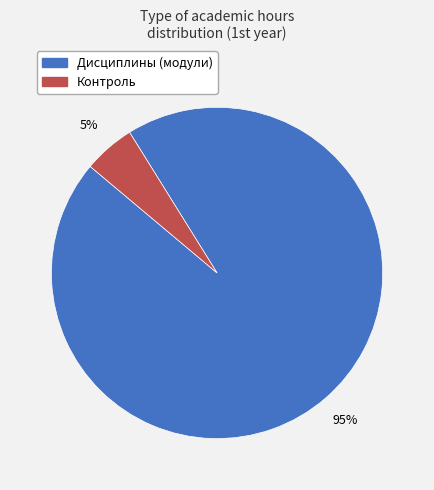

What is the smallest slice in the pie chart?

Контроль